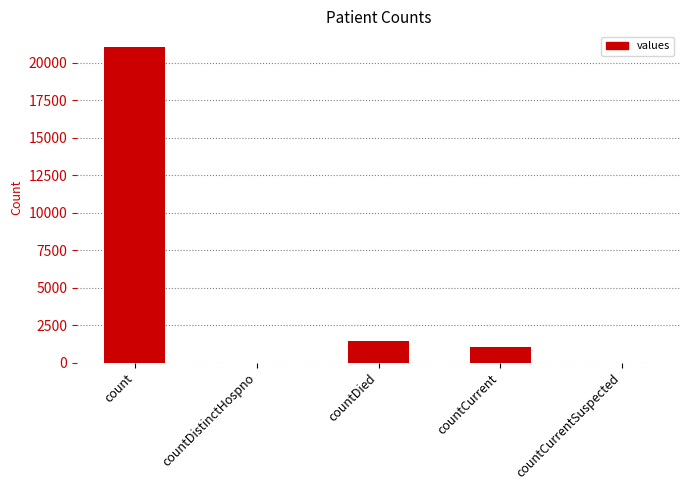

Are the bars grouped side by side (vs. stacked)?

No